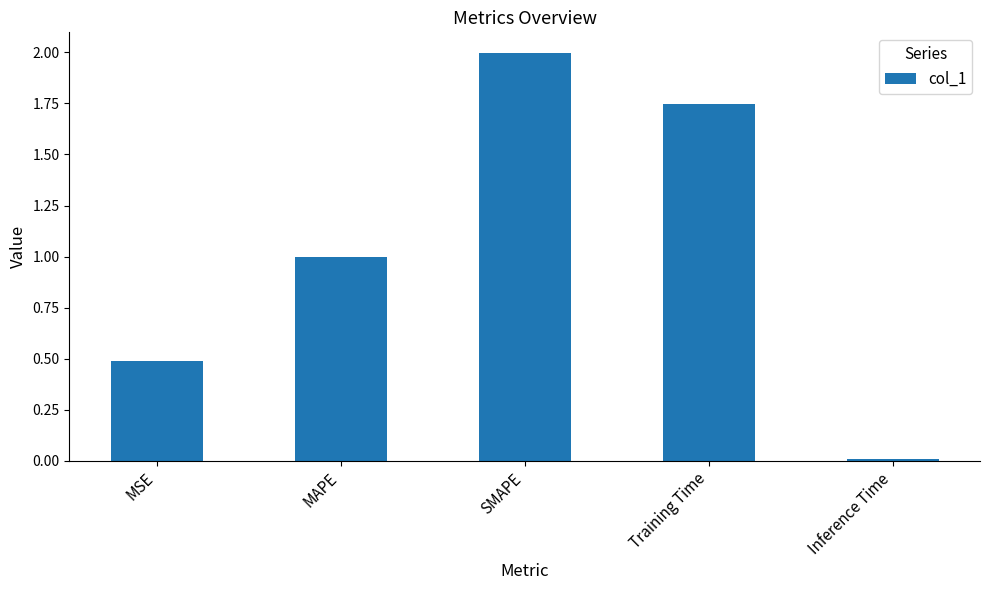

Does the chart contain any negative values?

No